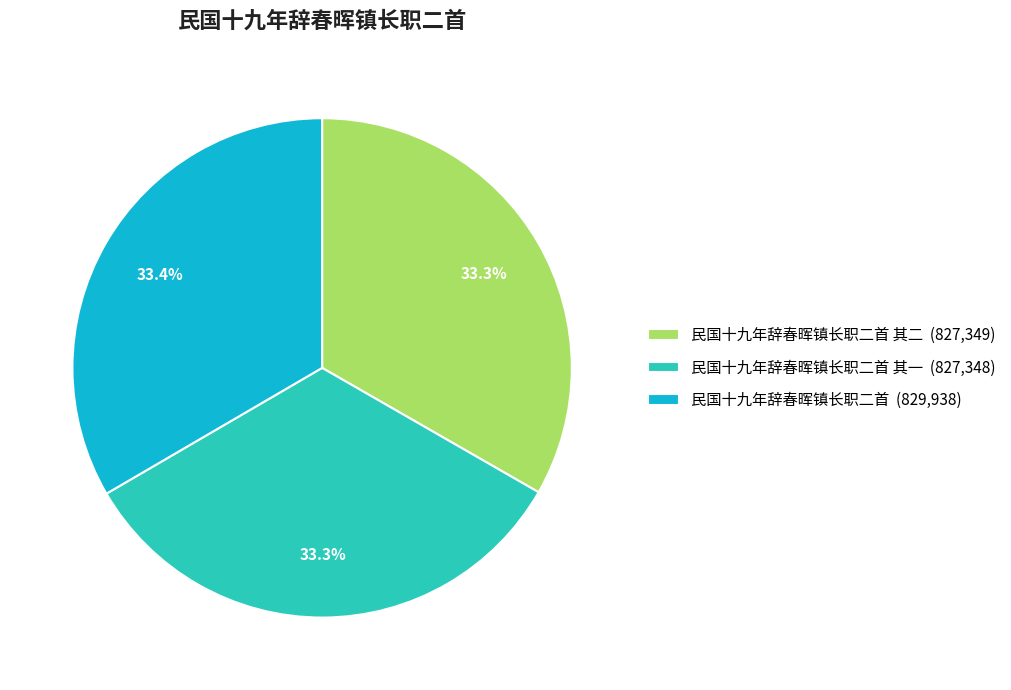

Does 民国十九年辞春晖镇长职二首 其二 (827,349) account for over 50% of the chart?

No